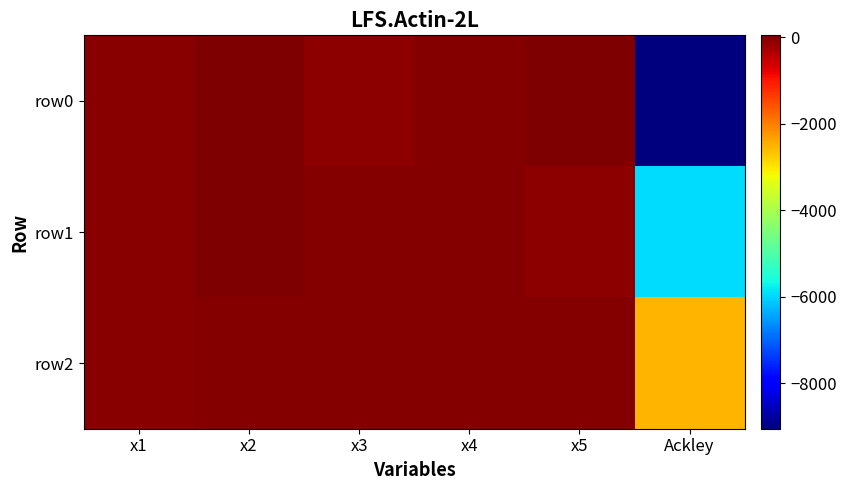

Which series has the widest spread of values?

row0